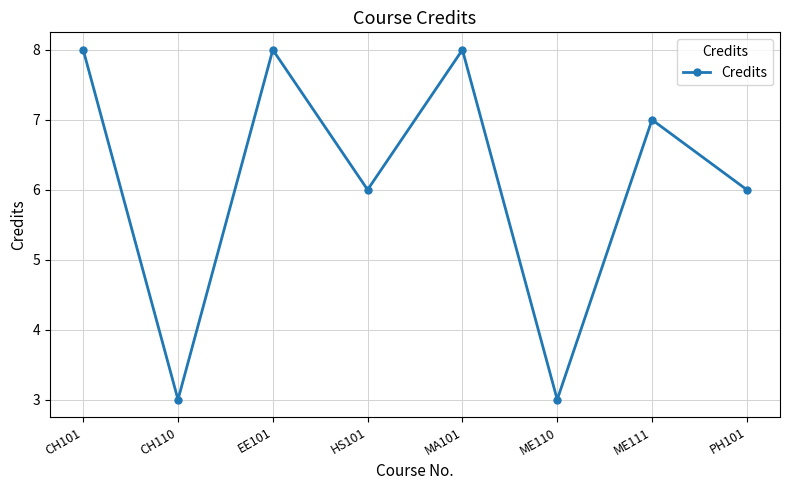

Is it true that the value at CH101 is 14?

False